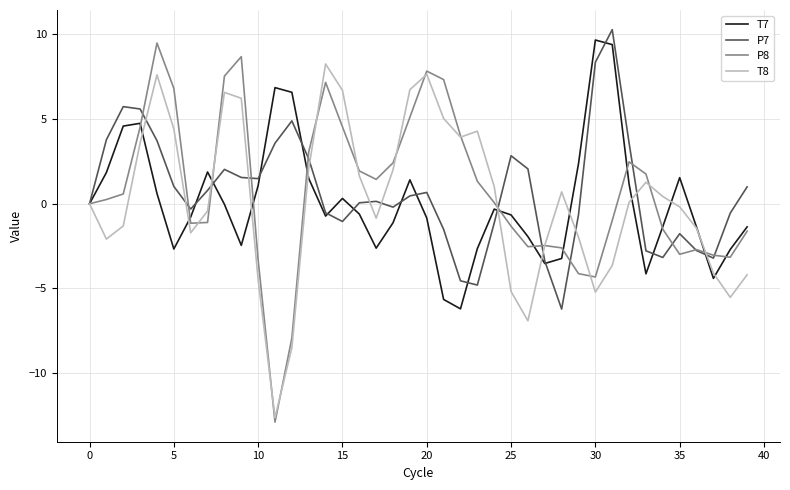

Which series has the widest spread of values?

P8